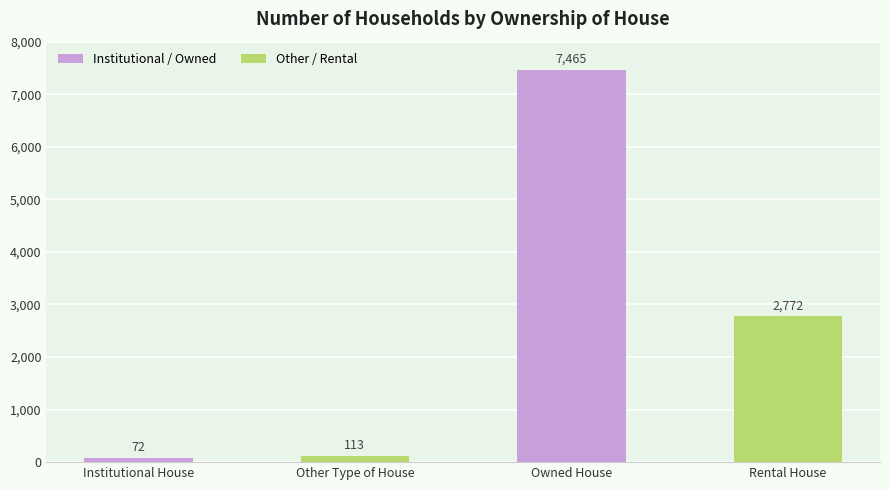

What is the difference between the values at Other Type of House and Institutional House?

41